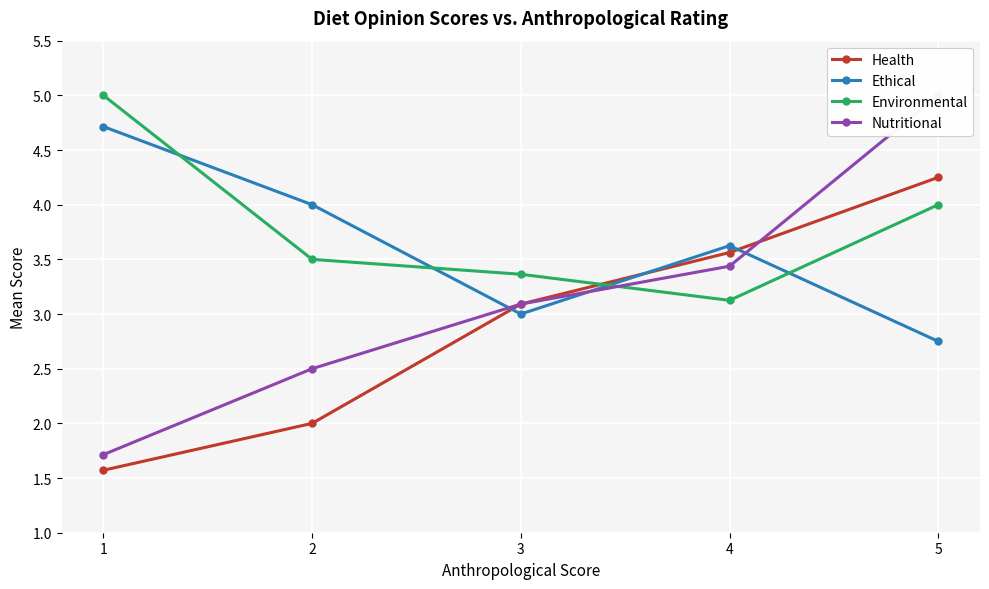

What is the difference between the maximum and minimum values in the Environmental series?

1.9